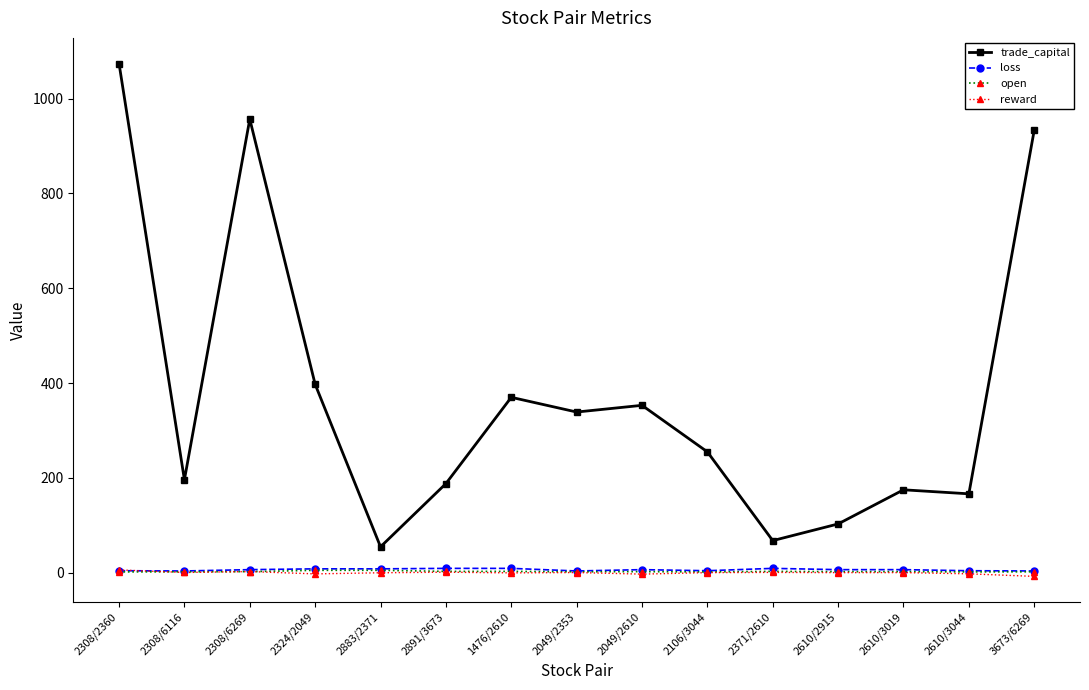

How many lines are shown in the chart?

4